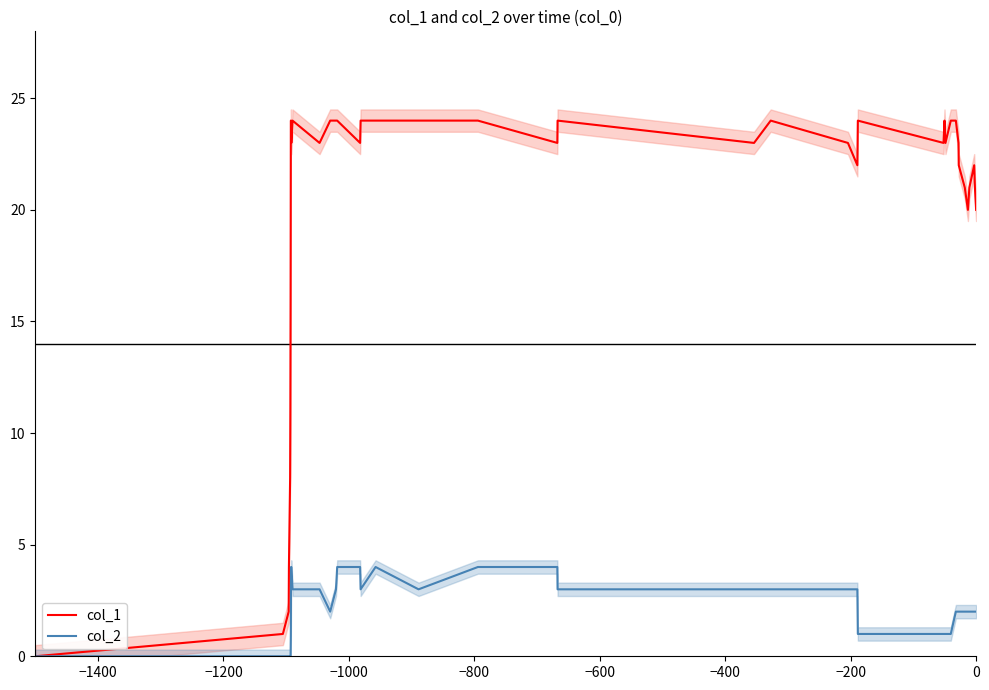

What is the value of the col_2 point at the 36th from the left?

2